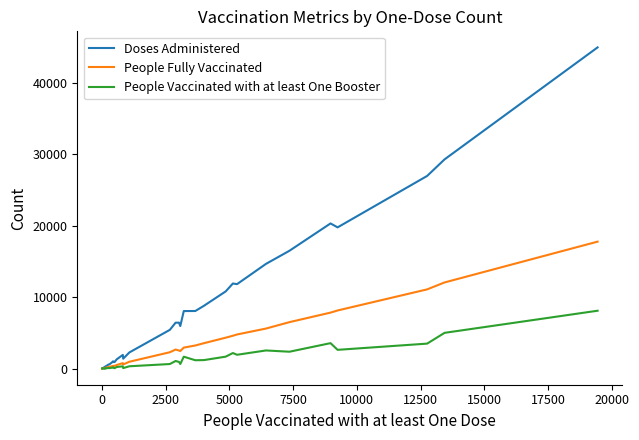

True or false: Doses Administered has more than 0 points higher than both neighbors.

True